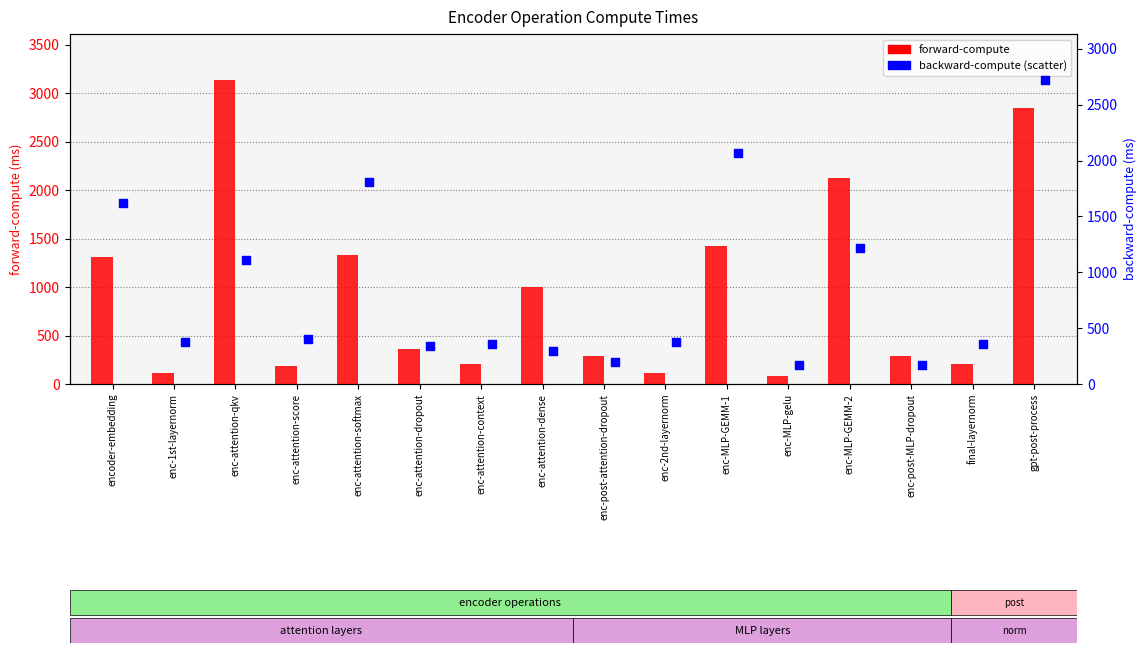

Which series reaches the maximum Y coordinate?

forward-compute